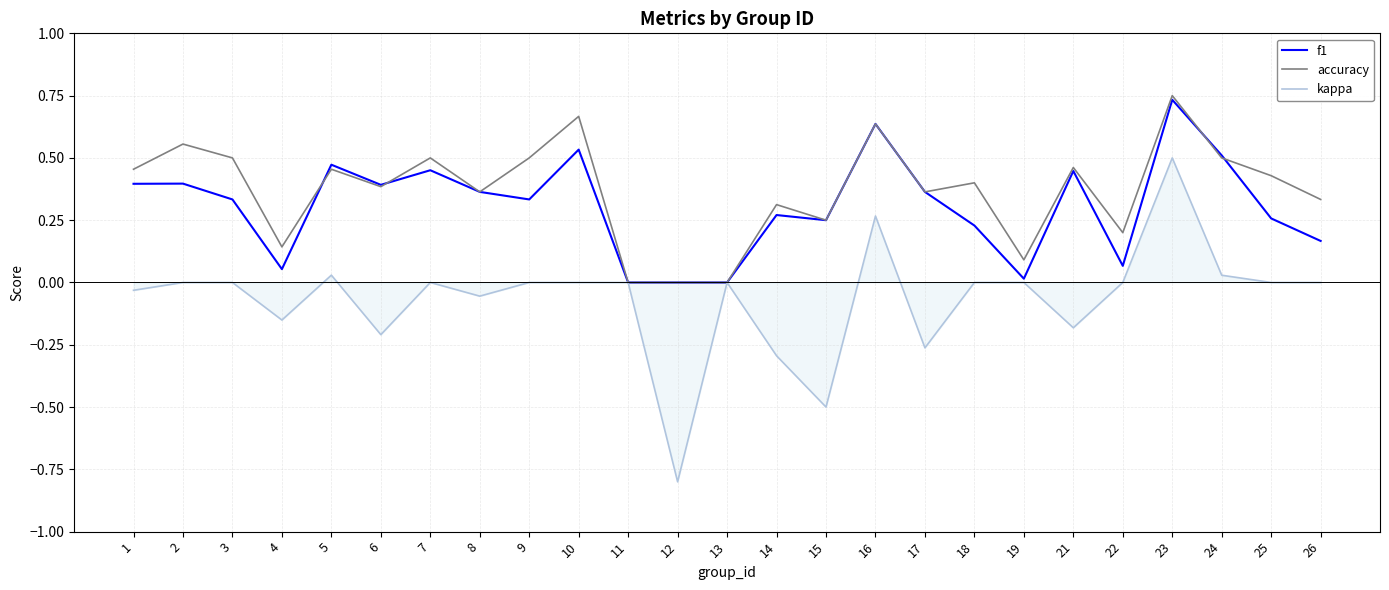

Is the value of kappa at 7 greater than the value of accuracy at 19?

No